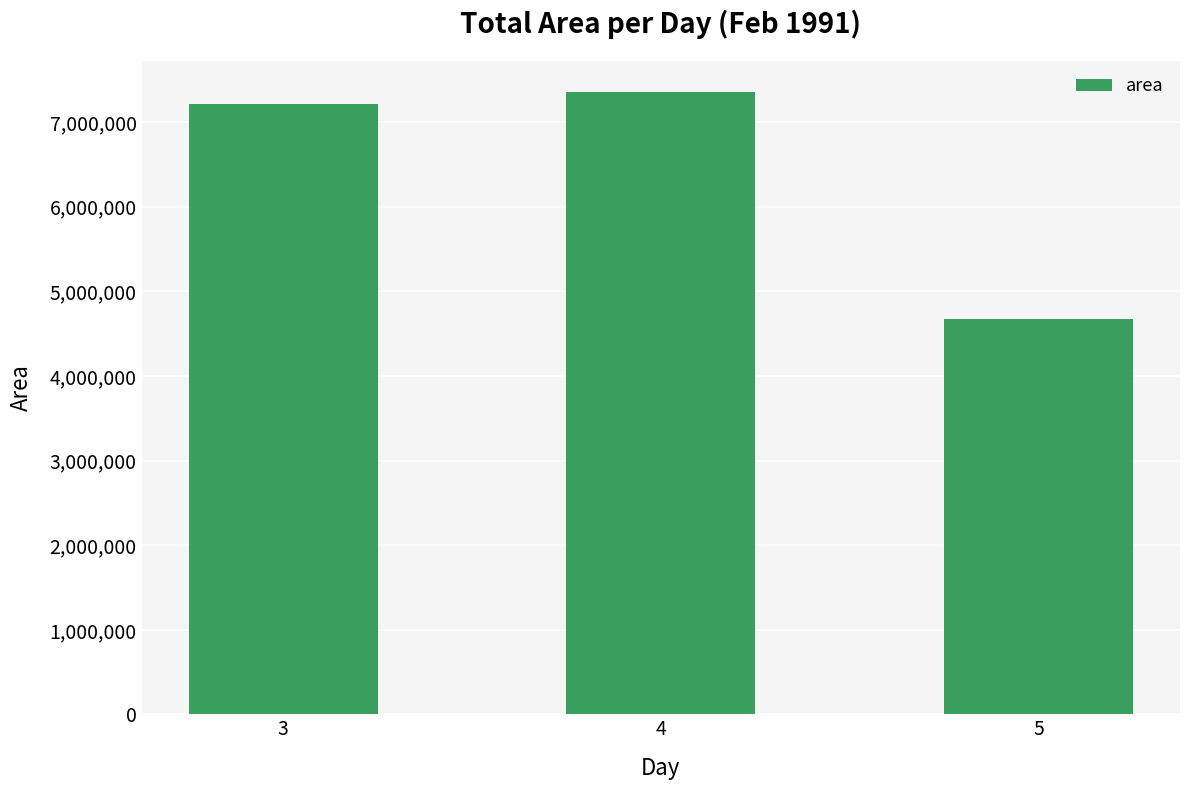

Are the bars grouped side by side (vs. stacked)?

No